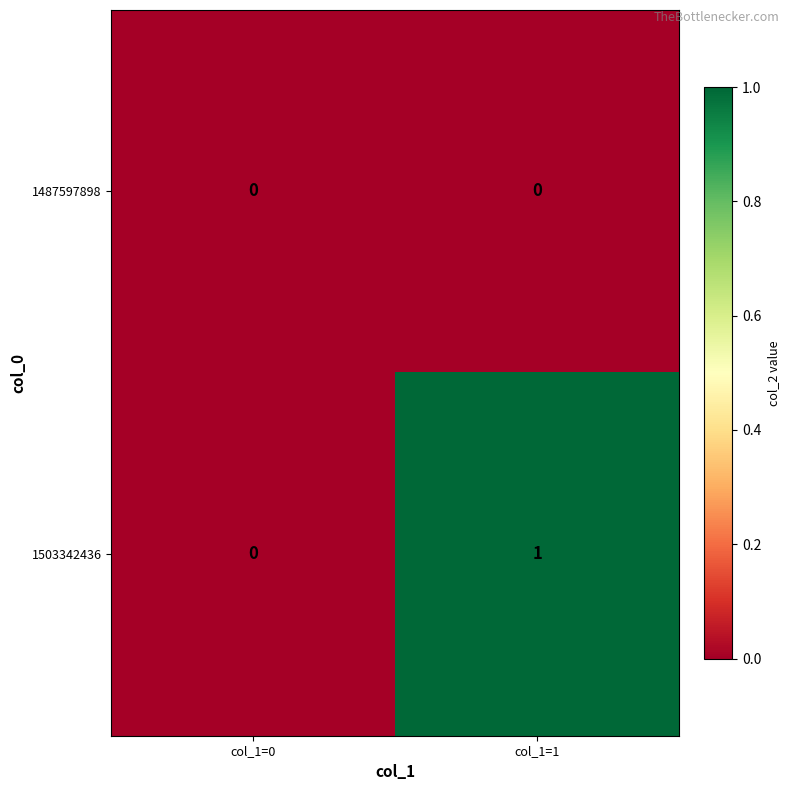

How many series are shown in this chart?

2